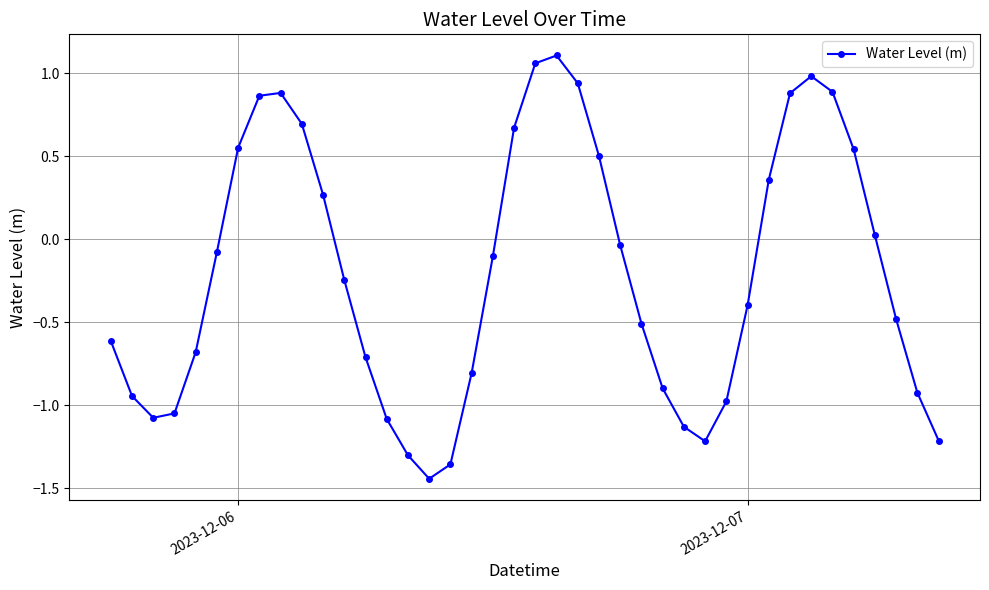

What is the difference between the maximum and minimum values?

2.6